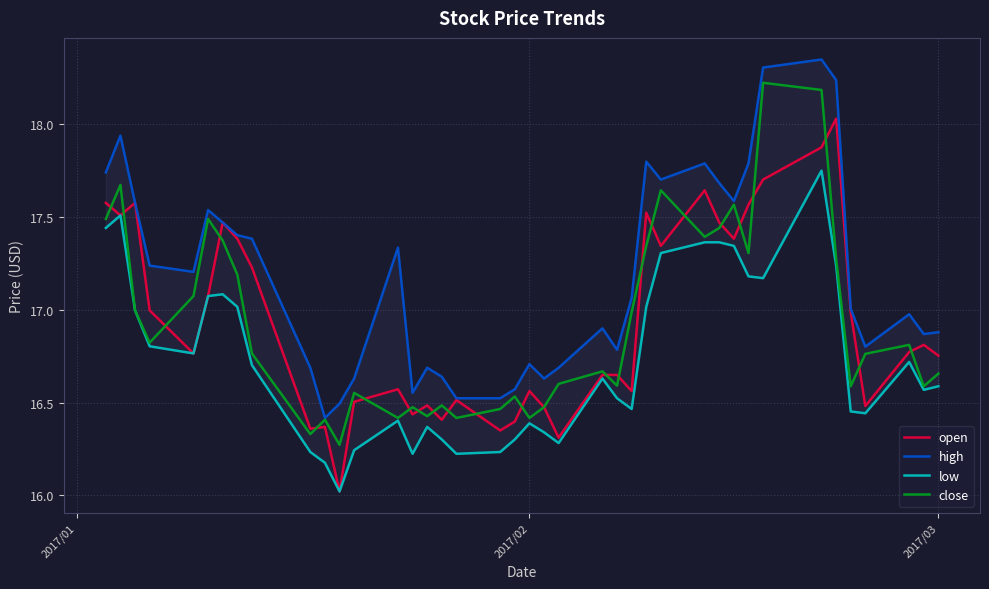

The low series shows 23.2 at 30. True or false?

False